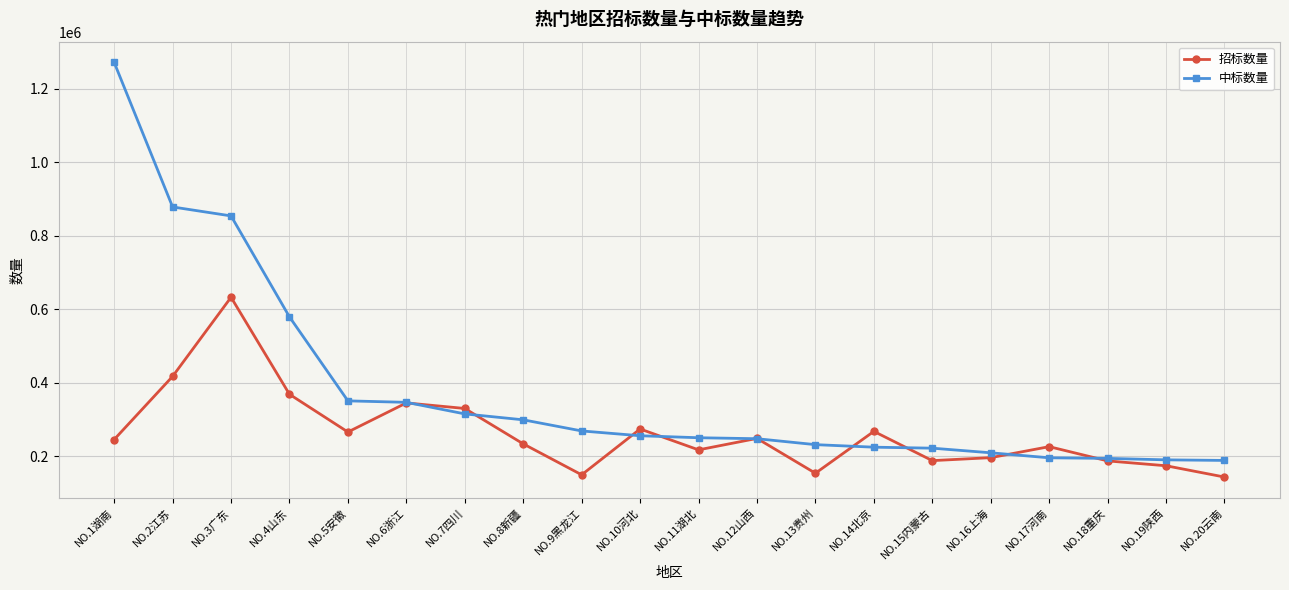

What are all the series names shown in the legend?

招标数量, 中标数量